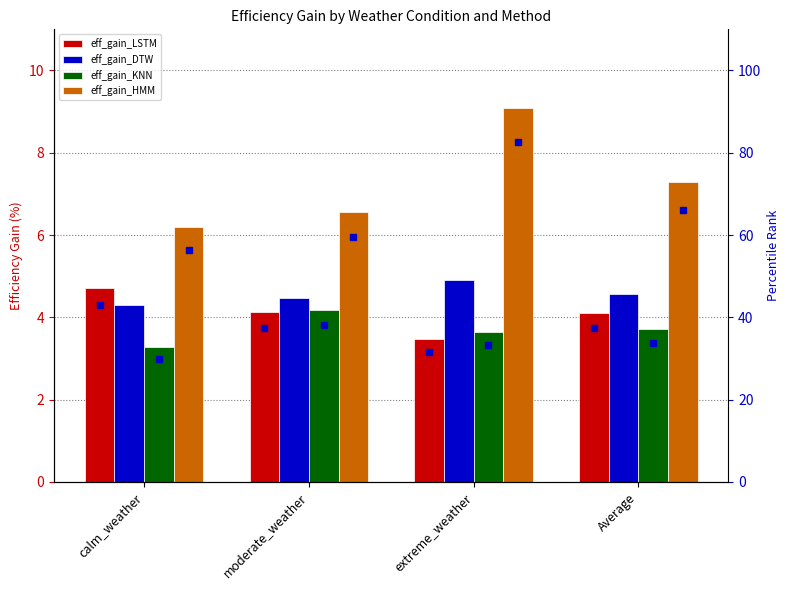

What is the difference between the second highest and second lowest values in the eff_gain_DTW series?

0.1